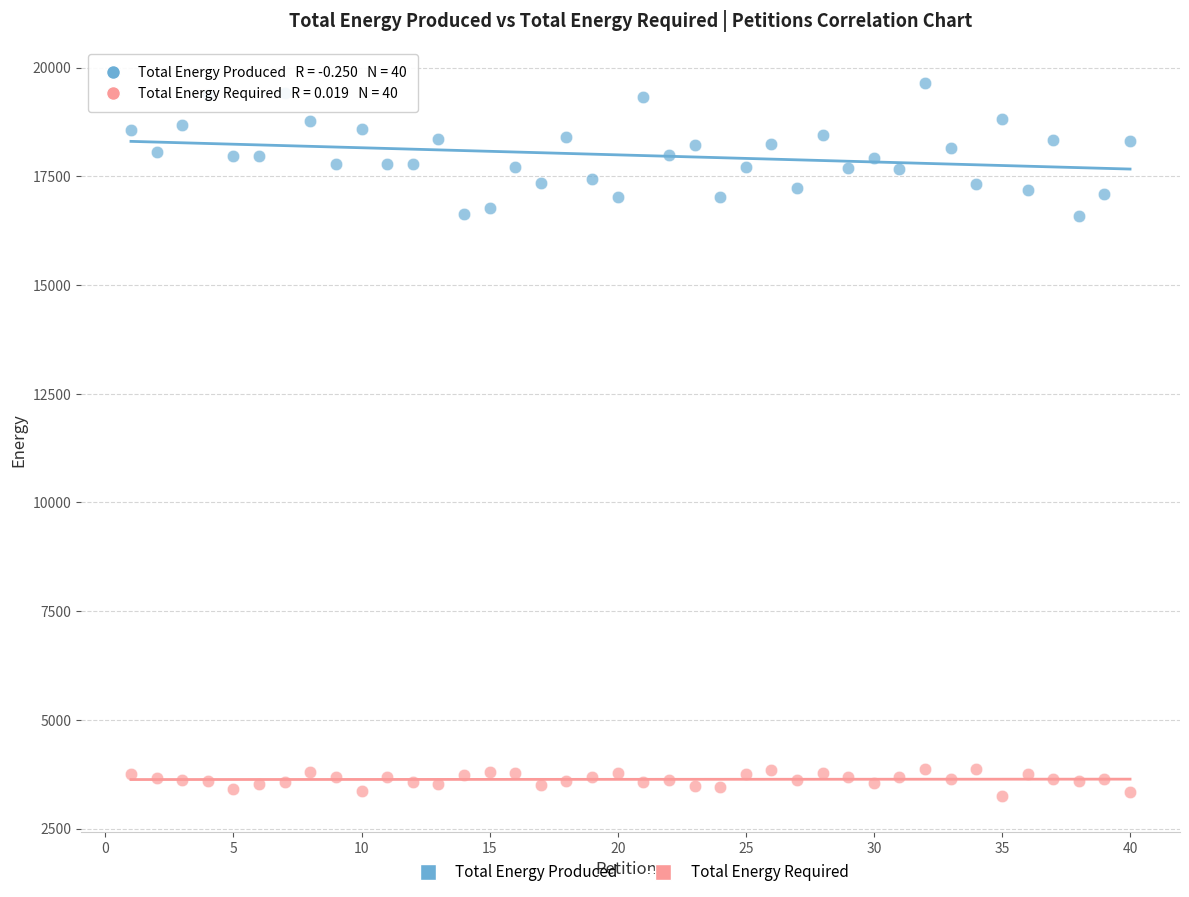

Which series contains the lowest Y value?

Total Energy Required